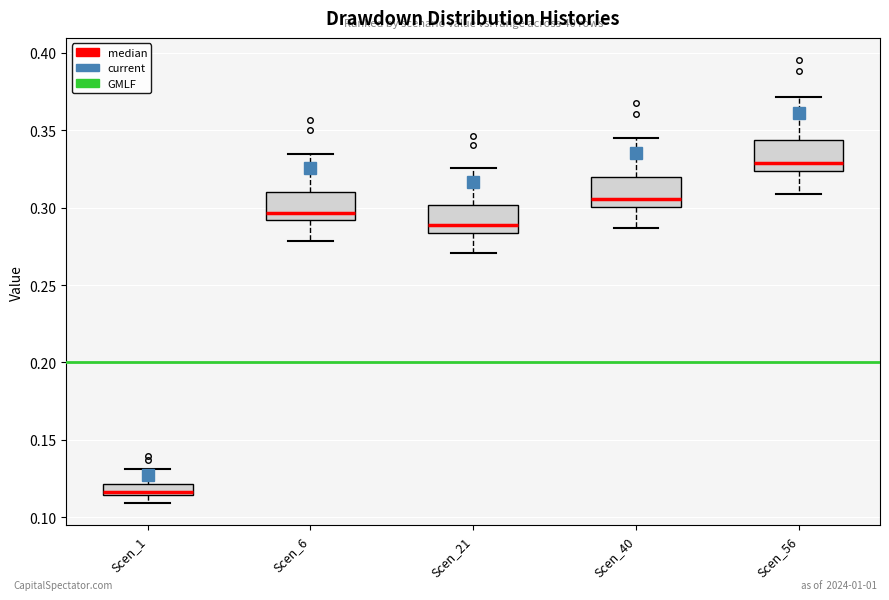

Where is the lower edge of the box for Scen_56 on the y-axis? The values are not printed on the chart, so give them approximately, as read against the axis.

0.325